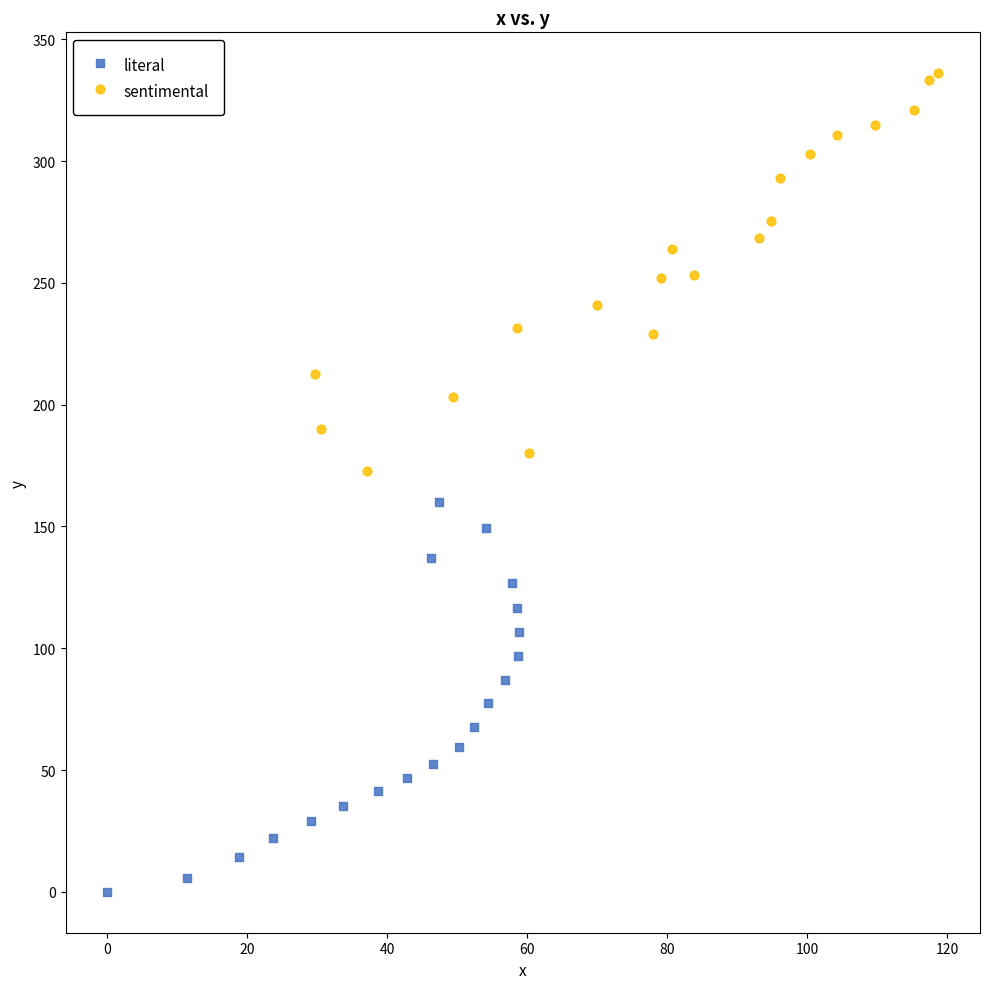

Which series reaches the minimum Y coordinate?

literal